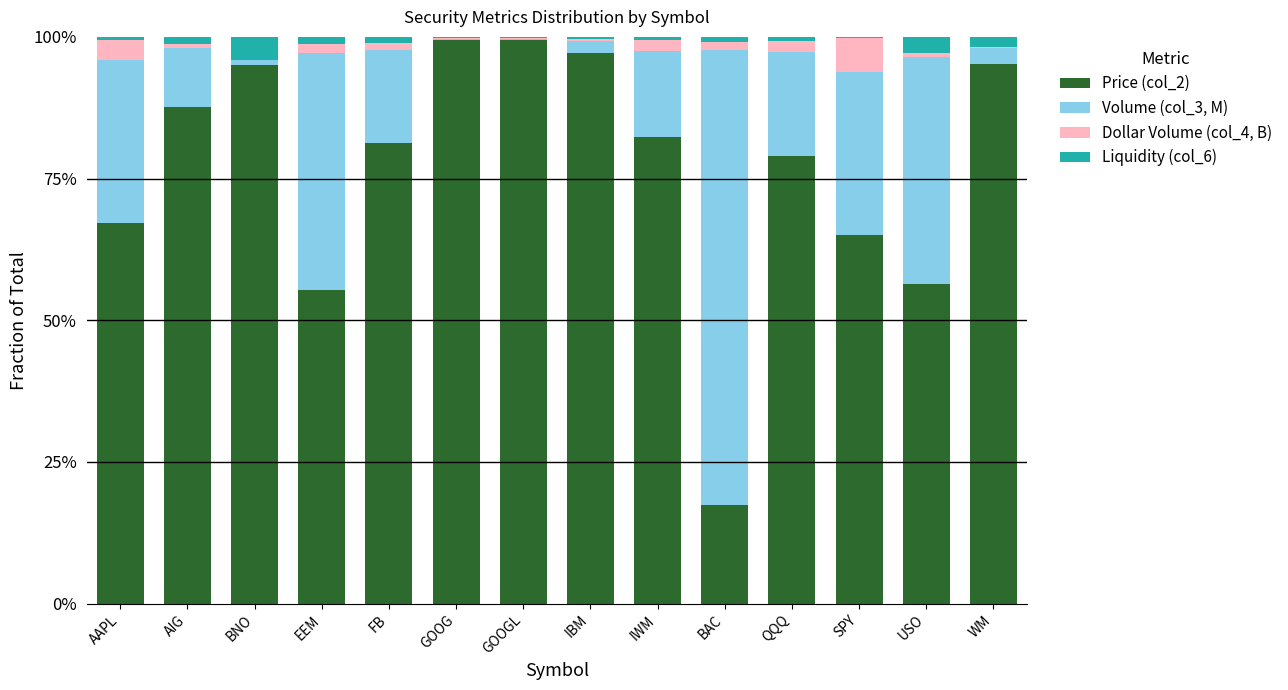

List the labels in order of Dollar Volume (col_4, B) value, smallest first.

BNO, WM, GOOG, GOOGL, IBM, AIG, USO, FB, BAC, EEM, IWM, QQQ, AAPL, SPY